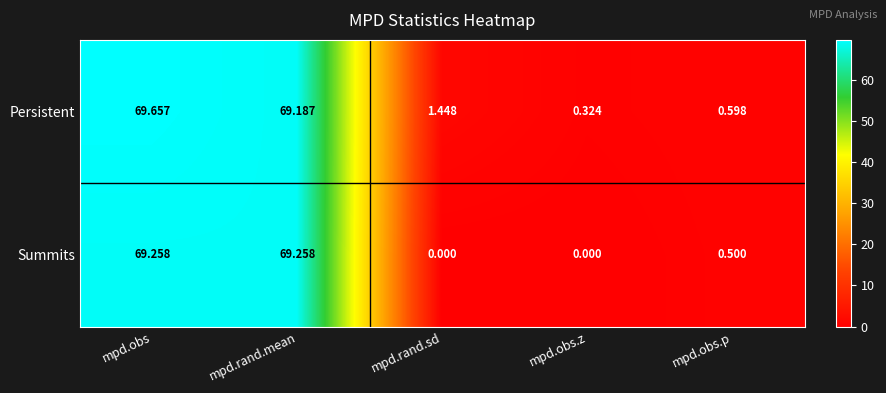

Which category has the highest value in the Persistent series?

mpd.obs